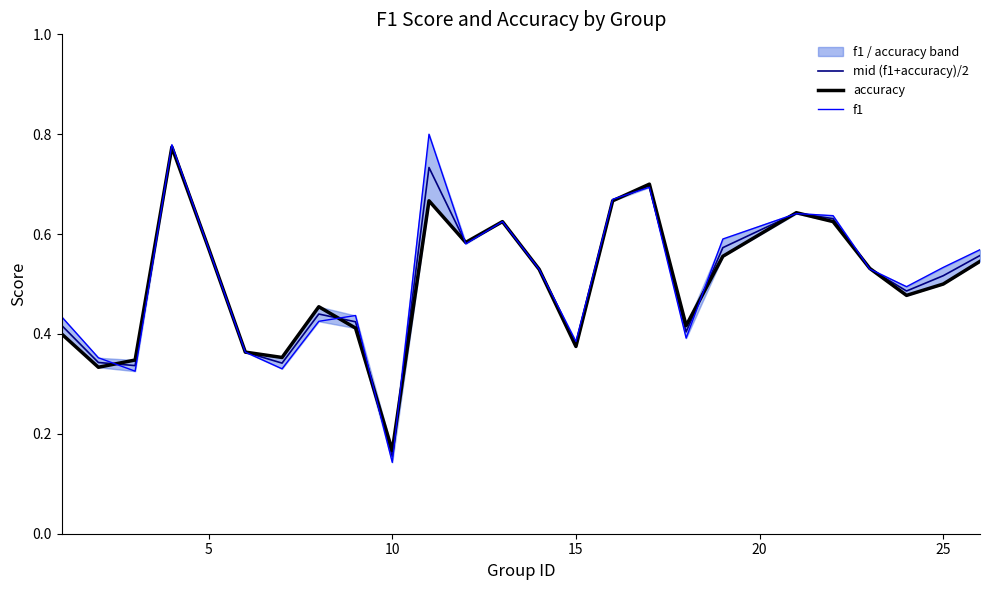

At which label does mid (f1+accuracy)/2 reach its minimum?

10